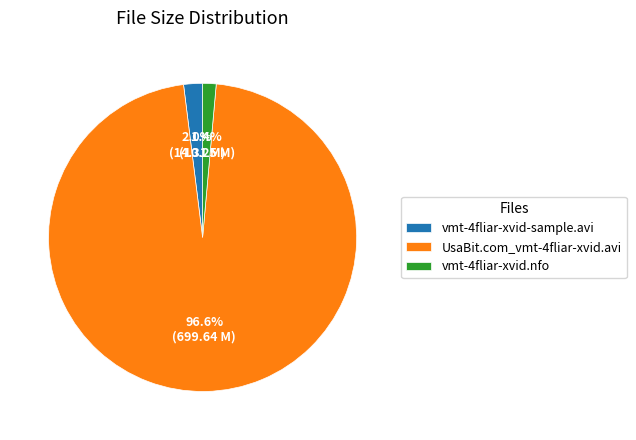

Count the number of slices in the pie.

3